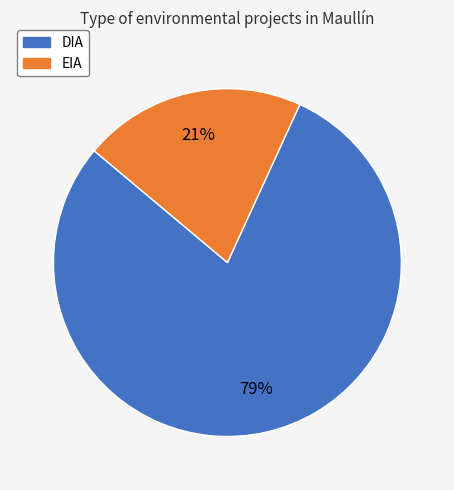

To the nearest percent, what is the average slice percentage?

50%